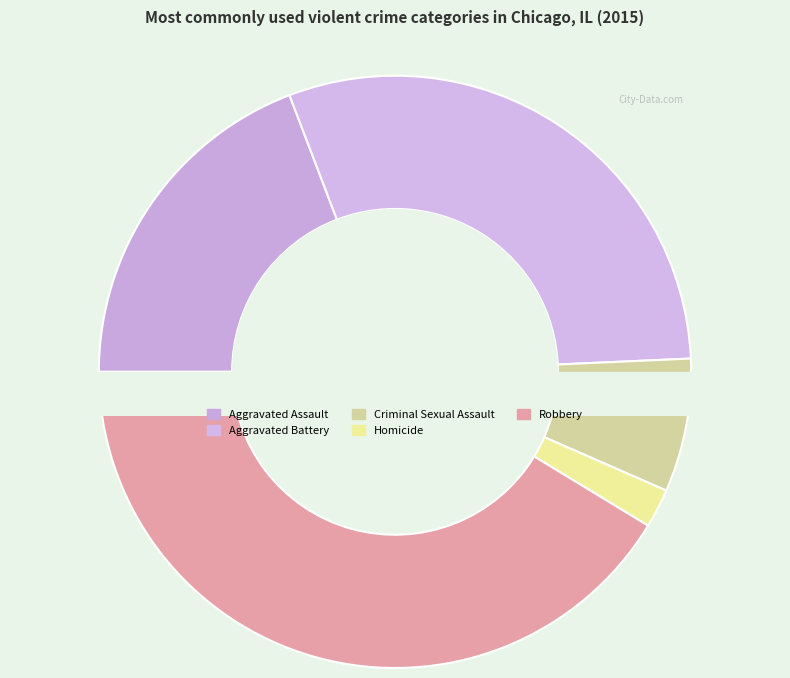

To the nearest percent, what portion does Robbery represent?

41%